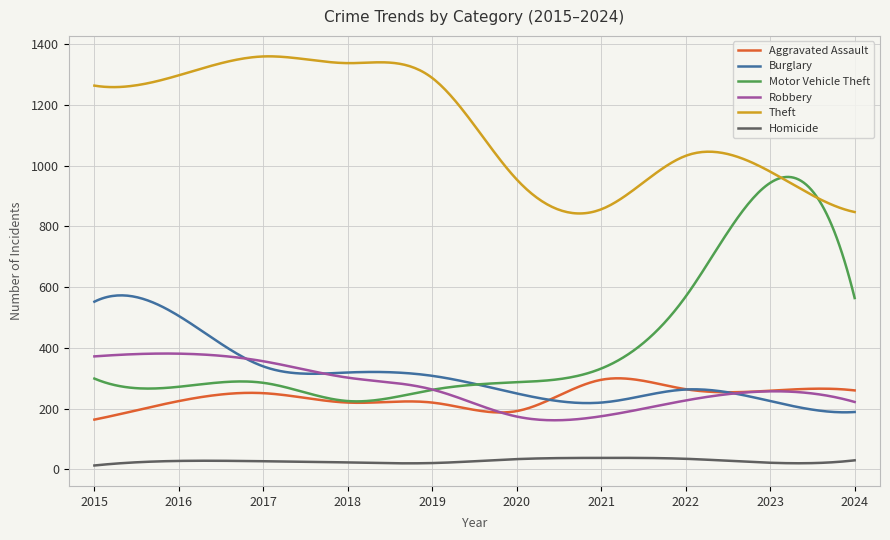

Which series has the largest total across all categories?

Theft